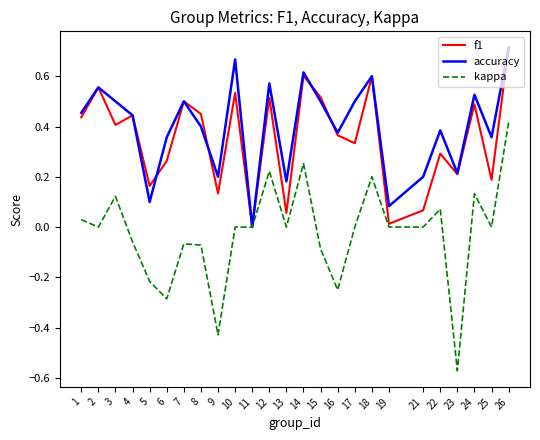

Which category has the highest value in the f1 series?

26